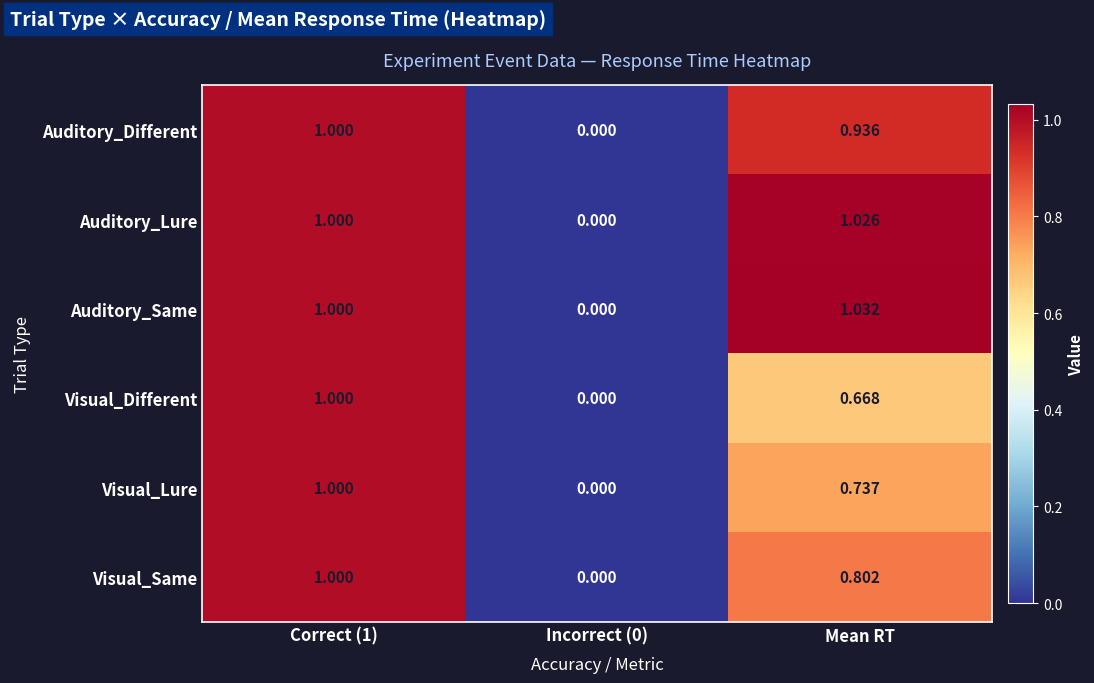

Is the value of Auditory_Different at Correct (1) greater than the value of Auditory_Same at Incorrect (0)?

Yes